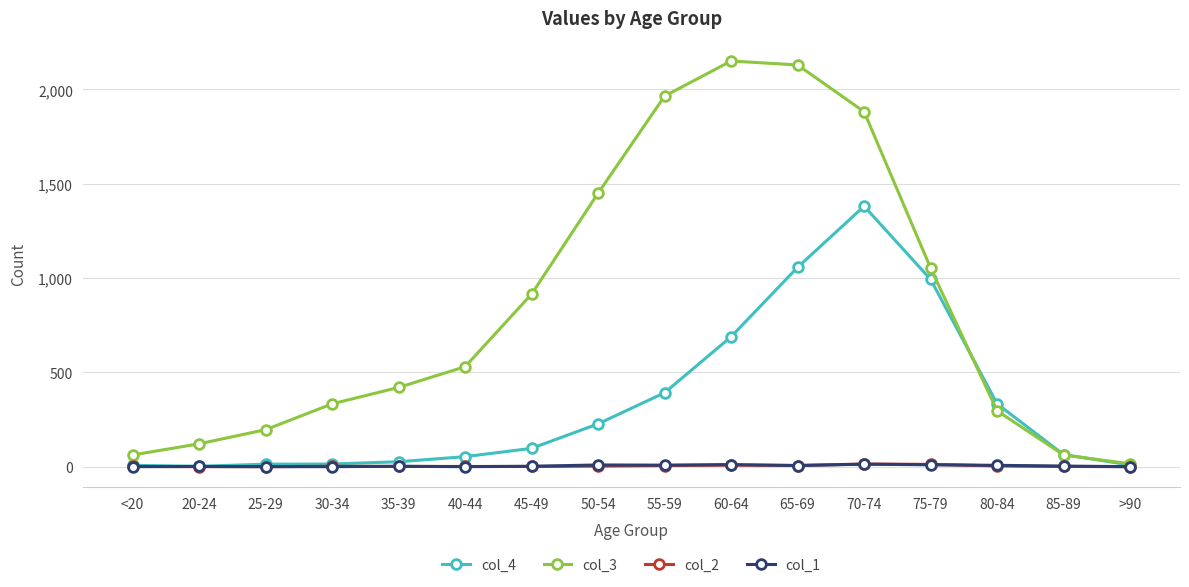

Which series has the widest spread of values?

col_3